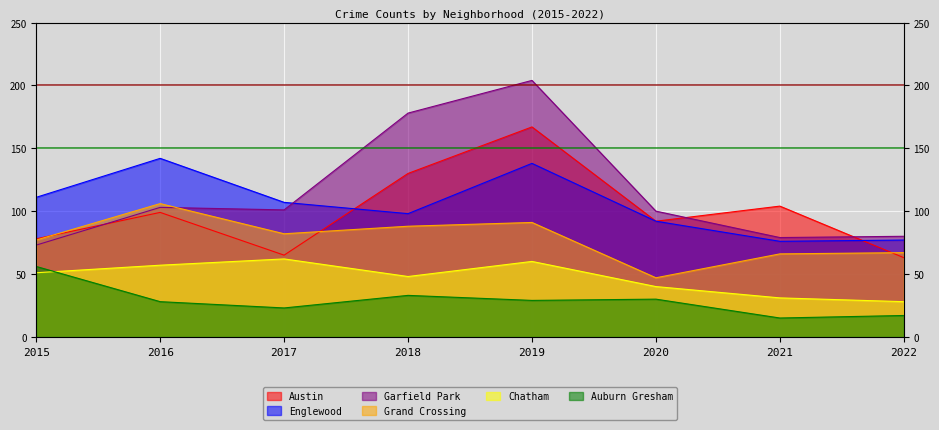

What is the difference between the maximum and minimum values in the Austin series?

104